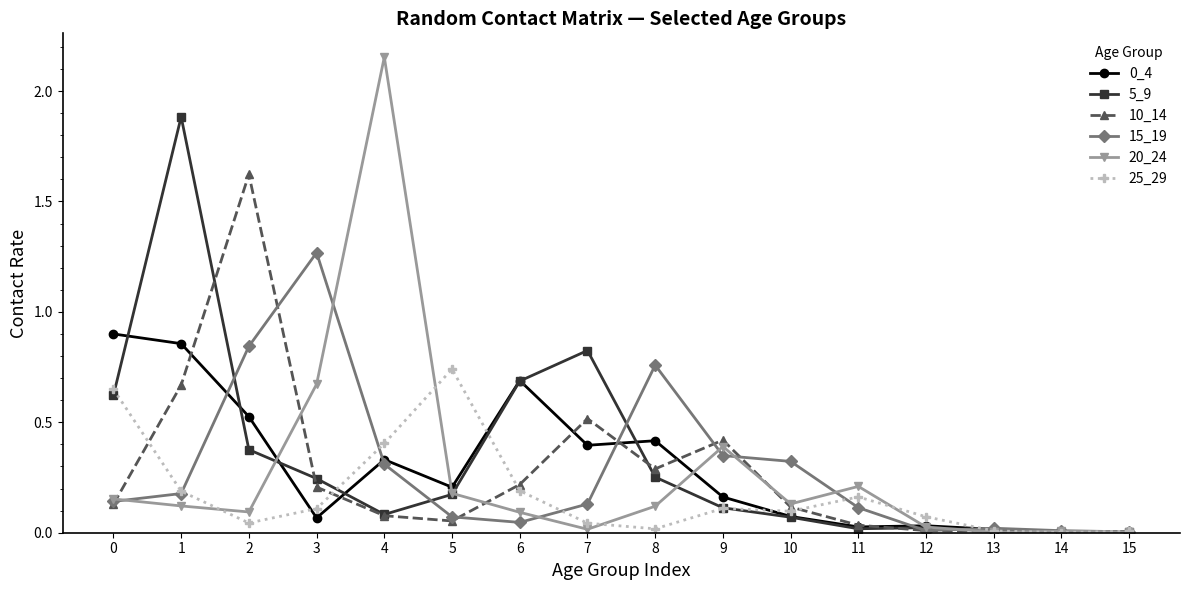

Is it true that 0_4 equals 0.0 at 14?

True